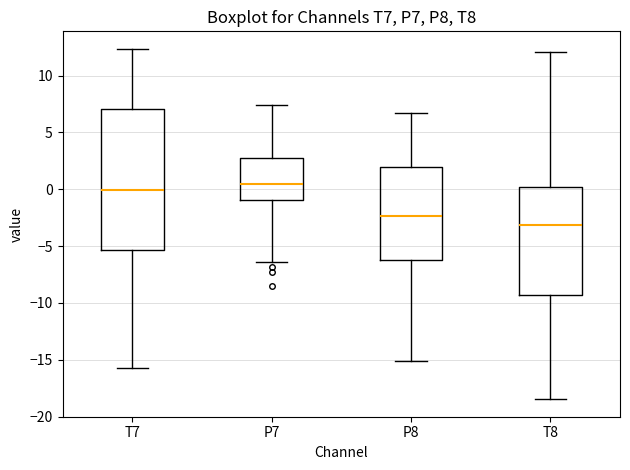

Reading left to right, transcribe this box plot: for each box, give where its median line is, the range the box spans, and where its two whiskers end, as read against the y-axis. The values are not printed on the chart, so give them approximately, as read against the axis.

T7: median 0.0, box -5.5 to 7.0, whiskers -15.5 to 12.5
P7: median 0.5, box -1.0 to 2.5, whiskers -6.5 to 7.5
P8: median -2.5, box -6.0 to 2.0, whiskers -15.0 to 6.5
T8: median -3.0, box -9.5 to 0.0, whiskers -18.5 to 12.0